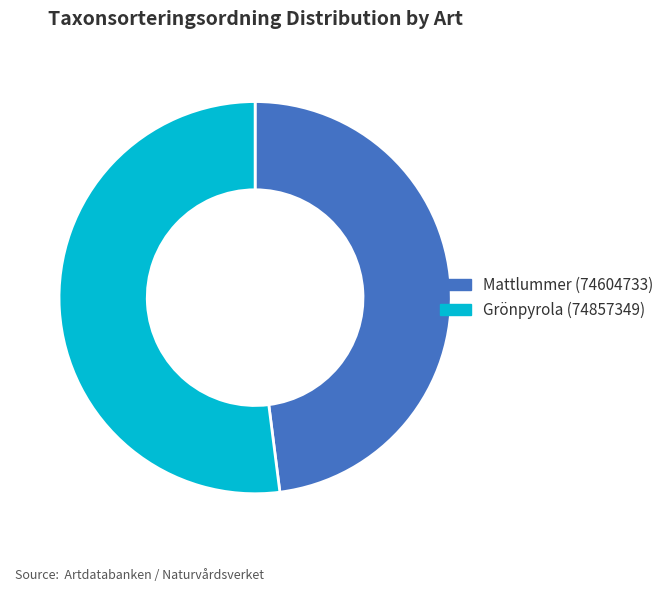

Which slice represents more than half of the pie?

Grönpyrola (74857349)